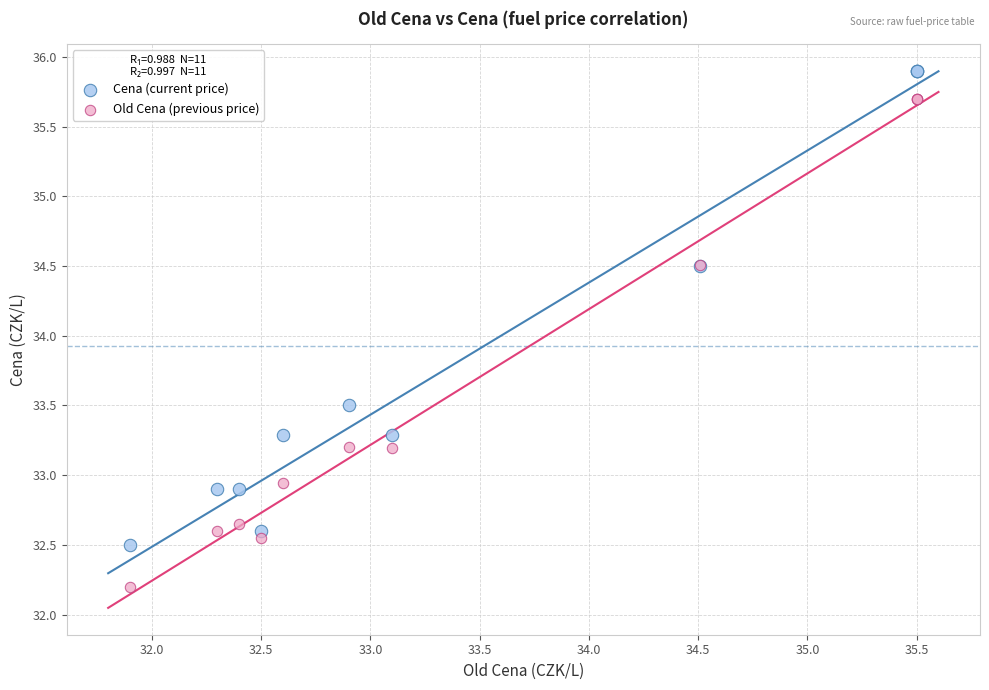

What are all the series names shown in the legend?

Cena (current price), Old Cena (previous price)